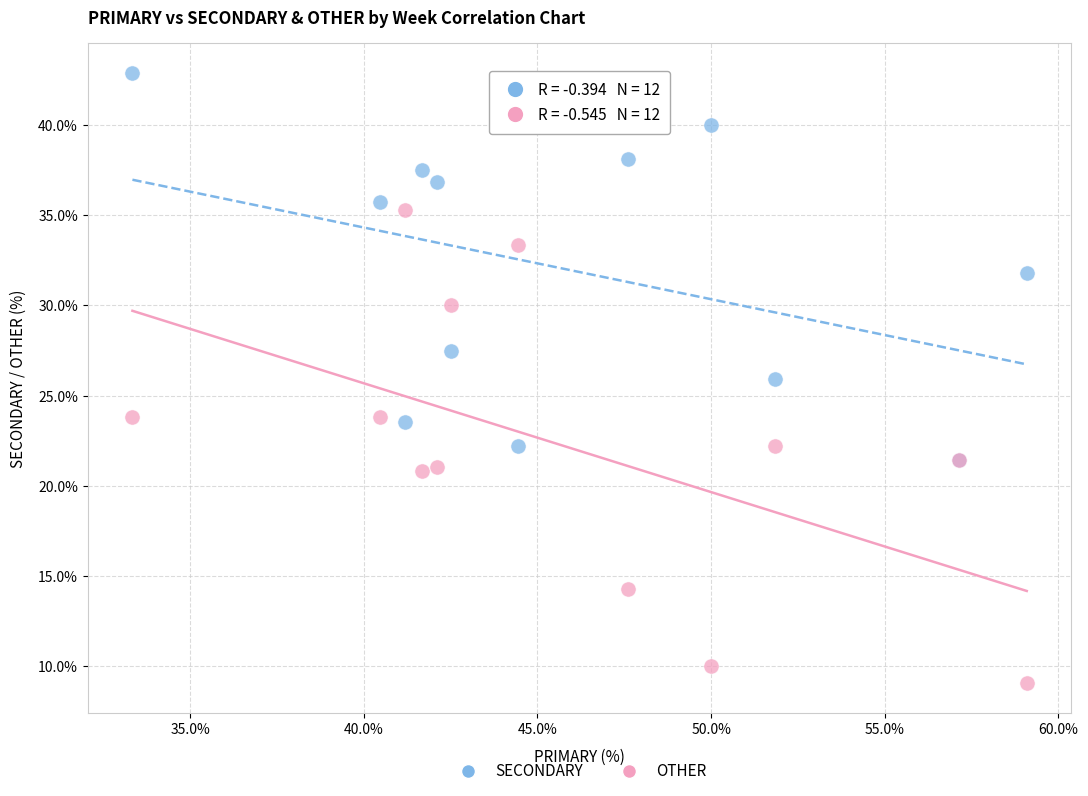

Which series reaches the minimum Y coordinate?

OTHER